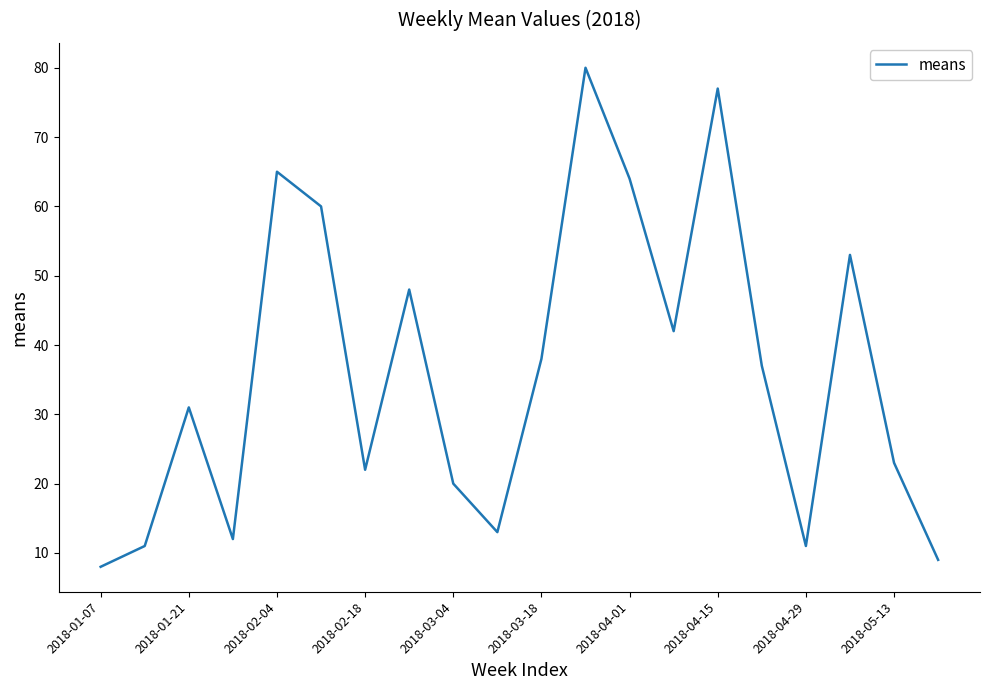

What is the difference between the maximum and minimum values?

72